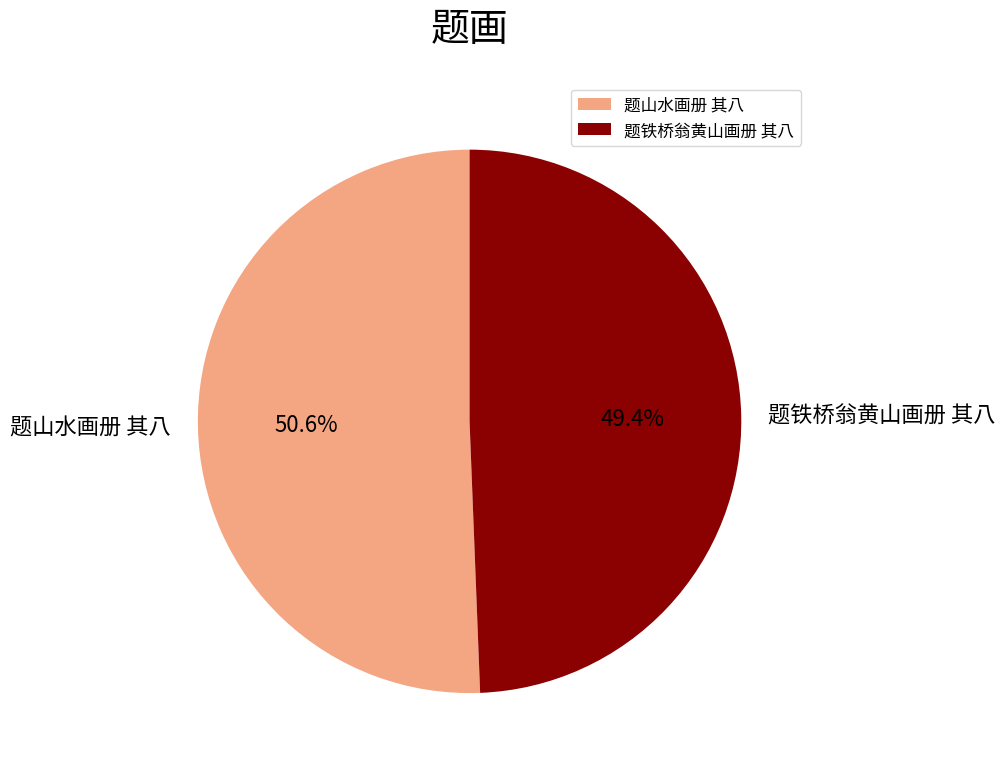

To the nearest percent, what is the combined percentage of 题铁桥翁黄山画册 其八 and 题山水画册 其八?

100%